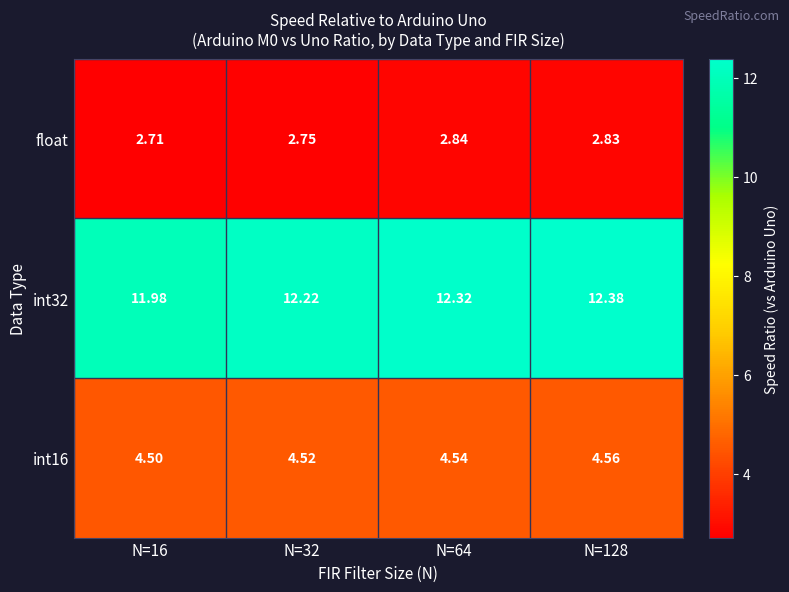

Is the value of int32 at N=64 greater than the value of float at N=64?

Yes